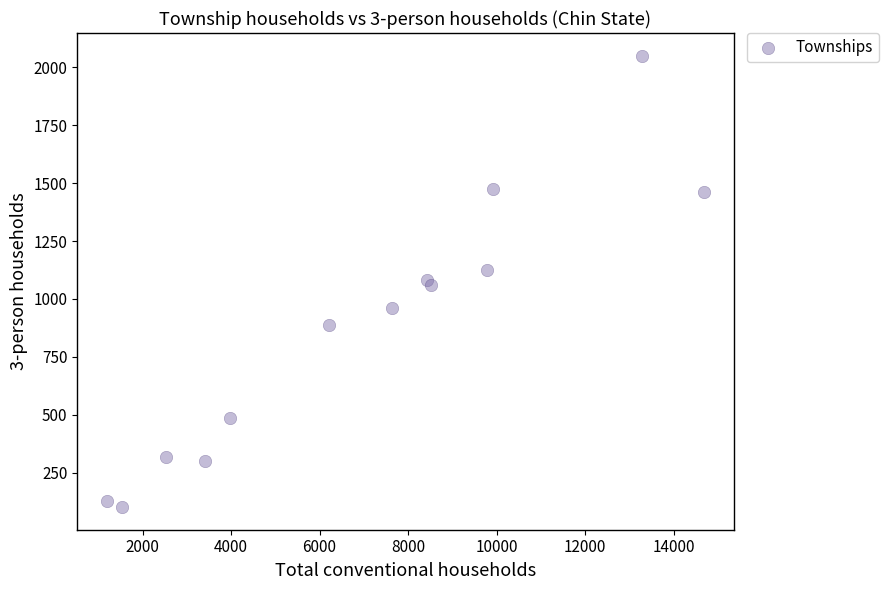

What is the range of Y values (max minus min)?

1950